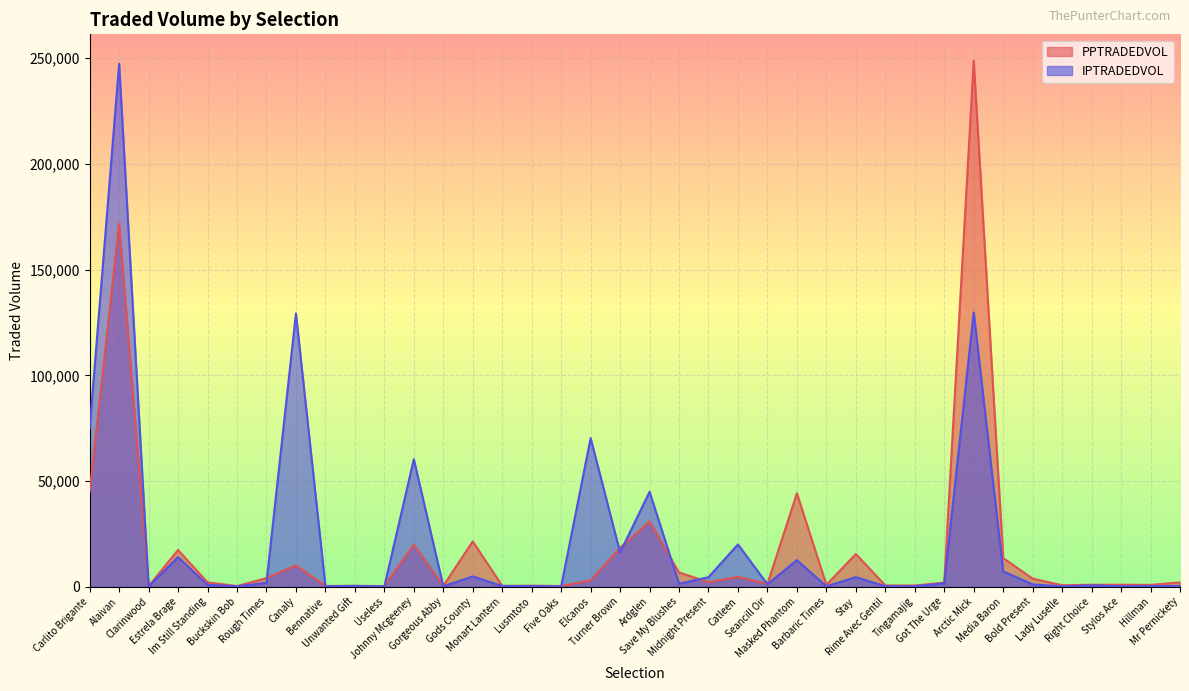

How many times do PPTRADEDVOL and IPTRADEDVOL cross each other?

11